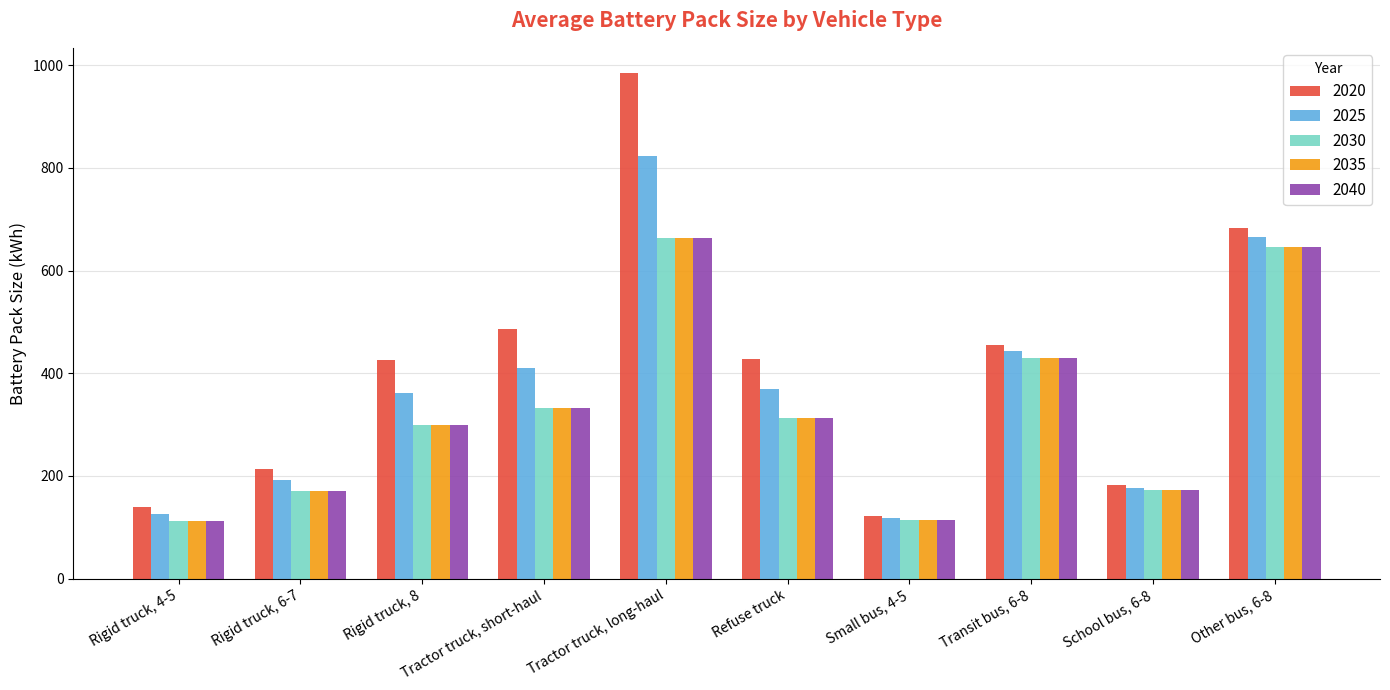

Which series changed the most between Tractor truck, long-haul and Small bus, 4-5?

2020